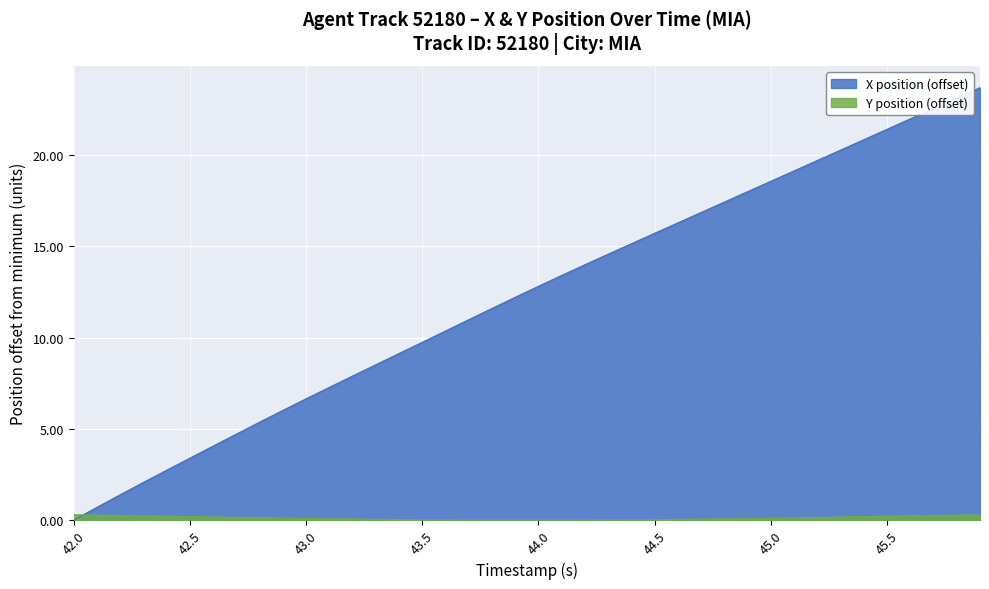

What is the difference between the maximum and minimum values in the X position (offset) series?

23.7